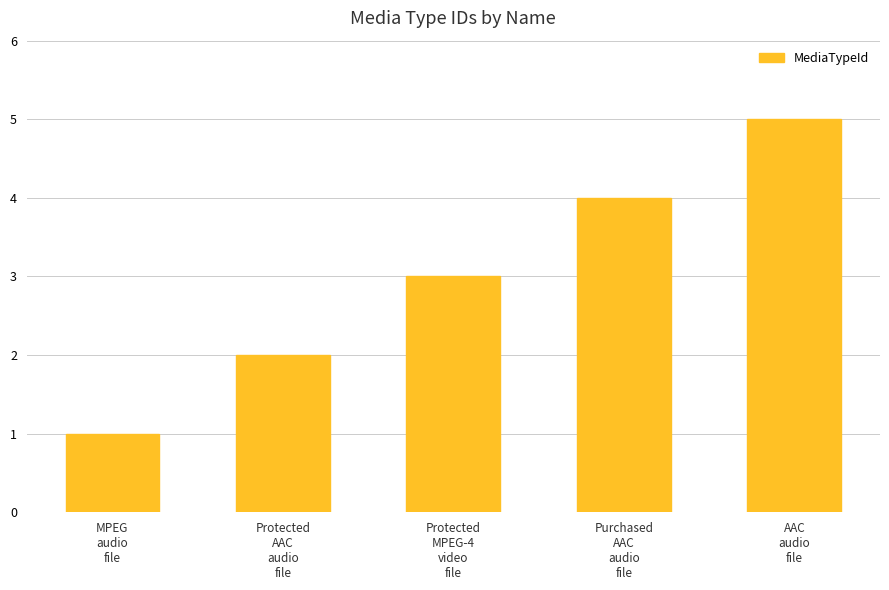

Reading left to right, extract all data points from this chart.

1	2	3	4	5